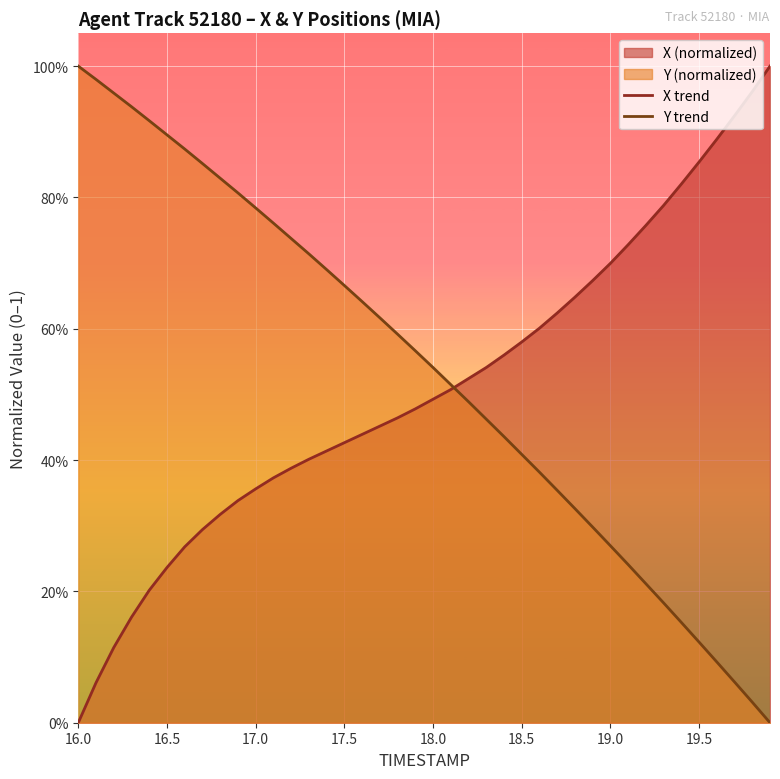

What is the average value of the X trend series?

0.5